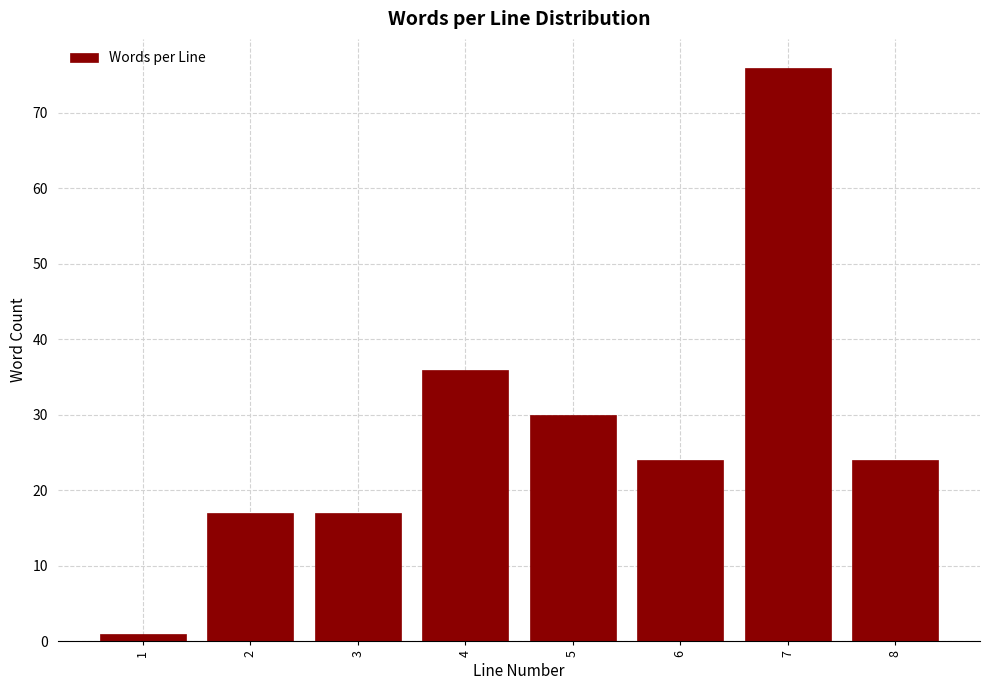

Reading left to right, extract all data points from this chart.

1=1	2=17	3=17	4=36	5=30	6=24	7=76	8=24